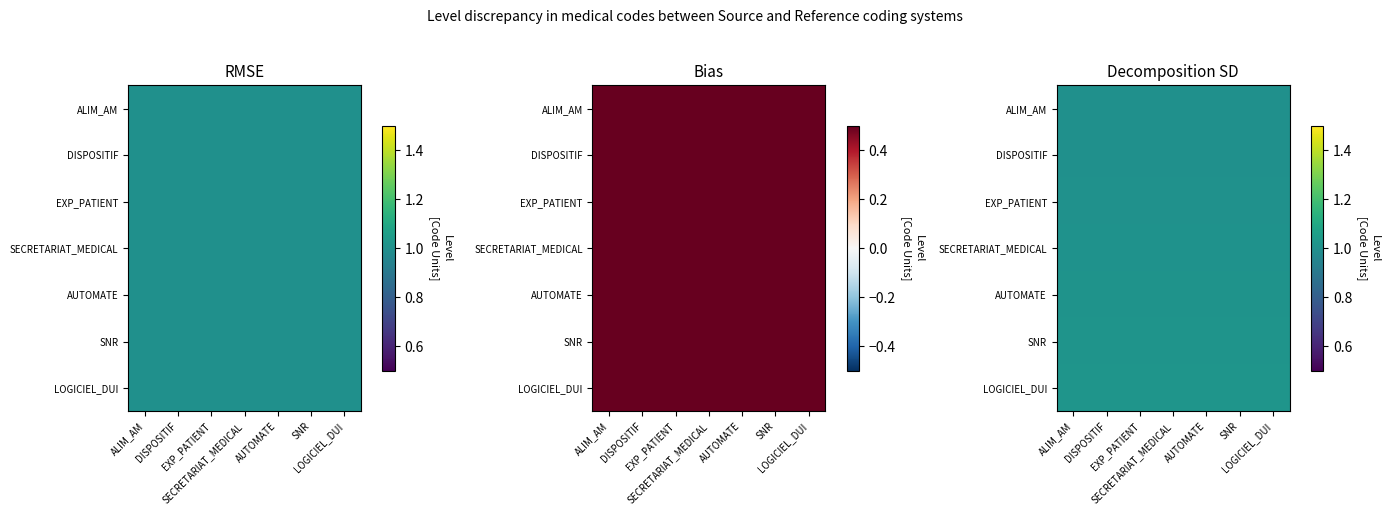

List the labels in order of EXP_PATIENT value, smallest first.

ALIM_AM, DISPOSITIF, EXP_PATIENT, SECRETARIAT_MEDICAL, AUTOMATE, SNR, LOGICIEL_DUI